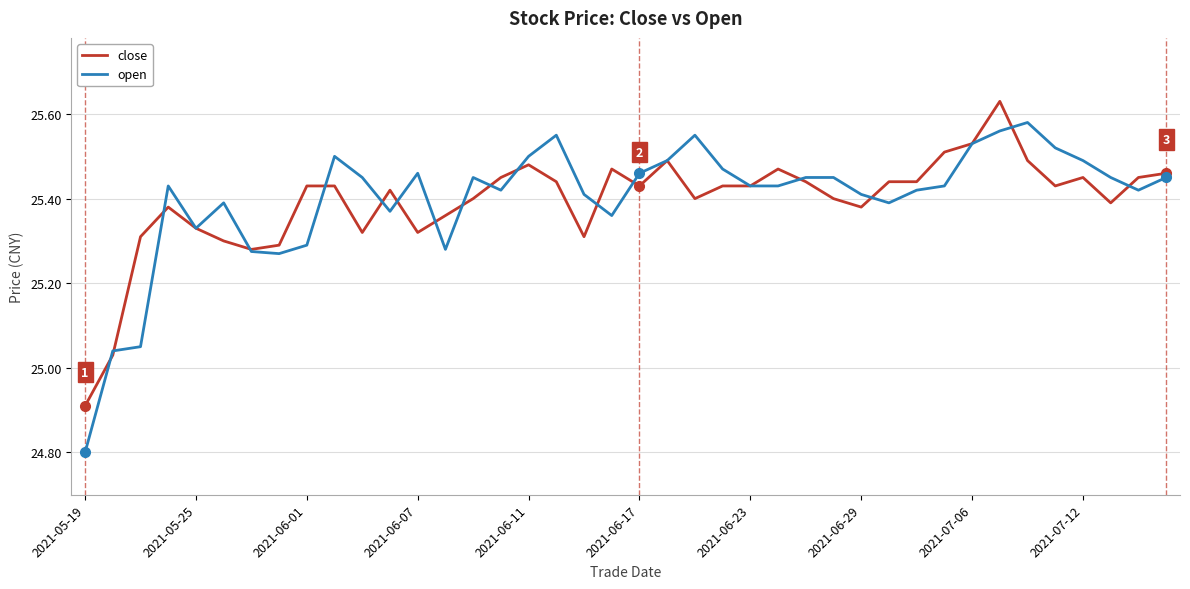

After their last crossing, which series has the higher values: close or open?

close